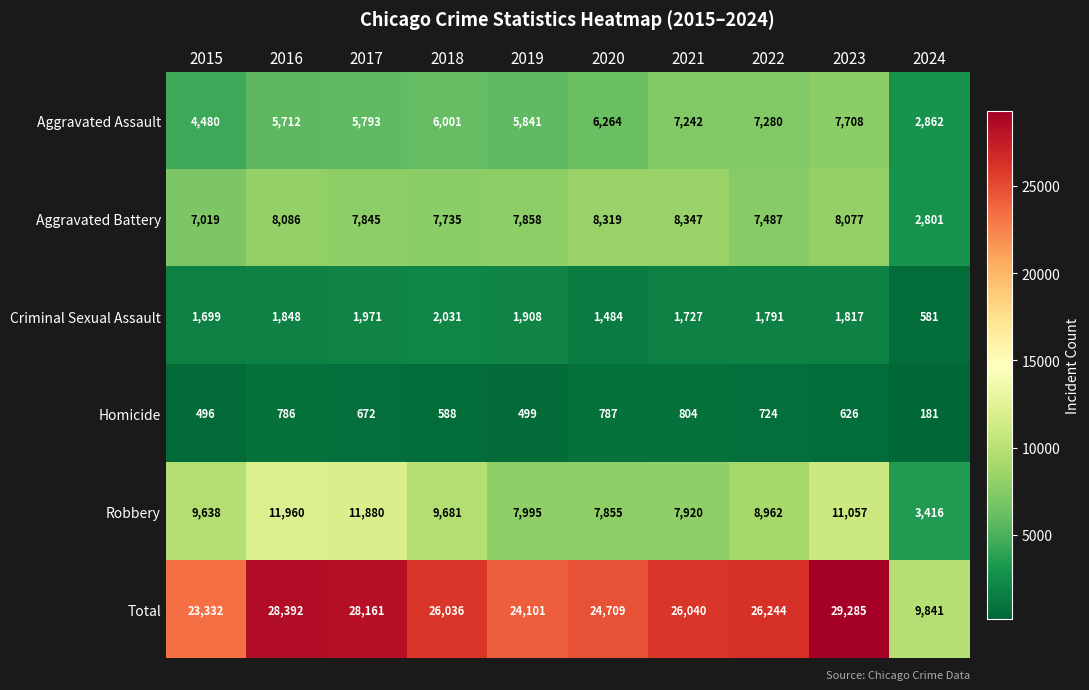

Read the Criminal Sexual Assault value at 2016, to the nearest 100.

1800